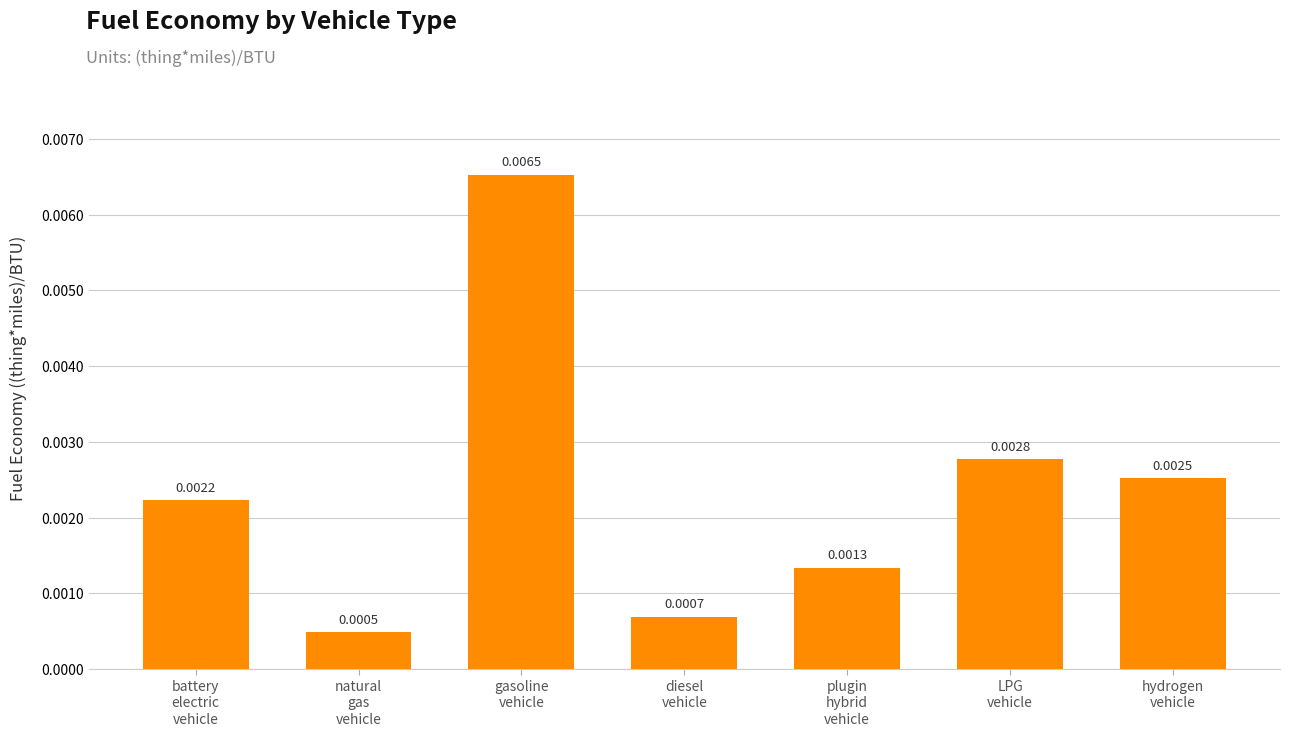

Which label corresponds to the largest value in the chart?

gasoline
vehicle